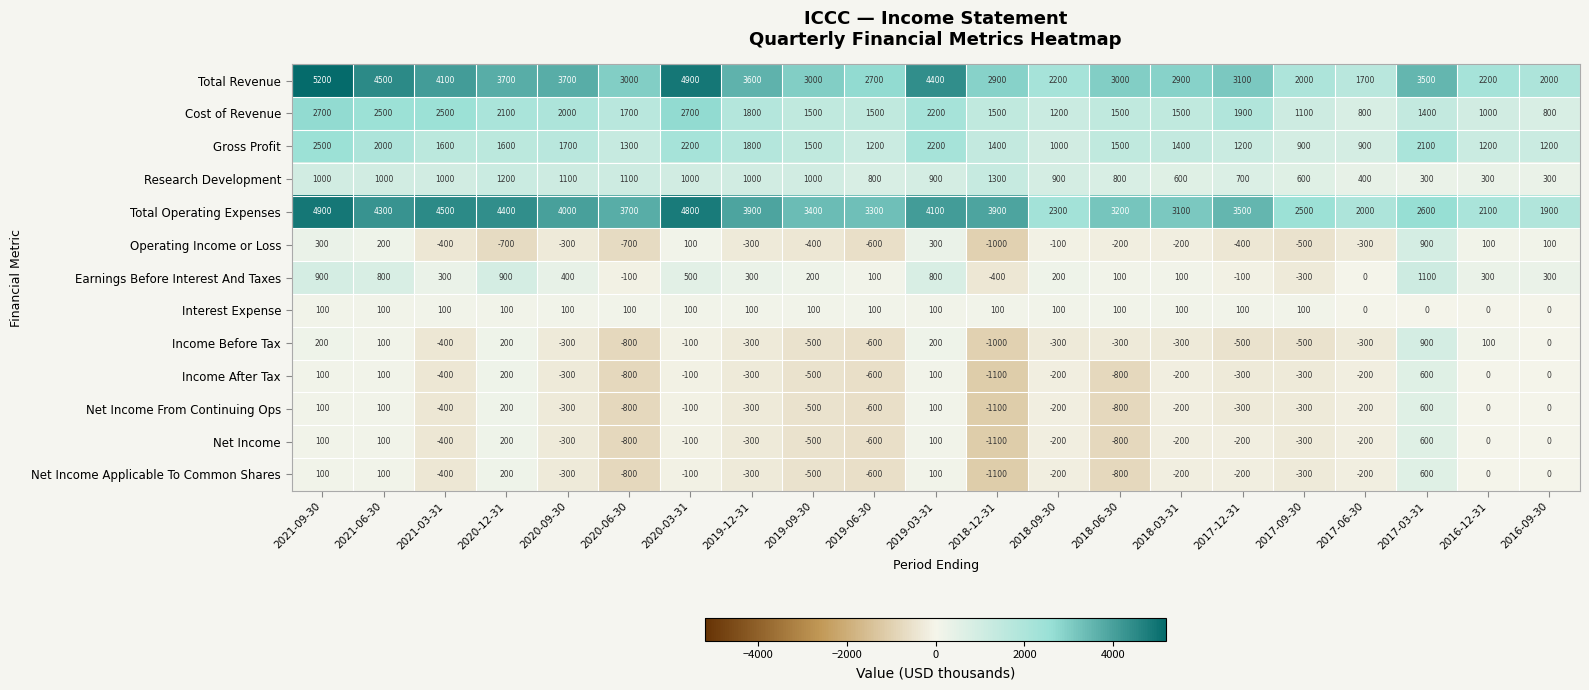

What is the maximum value shown in the chart?

5200